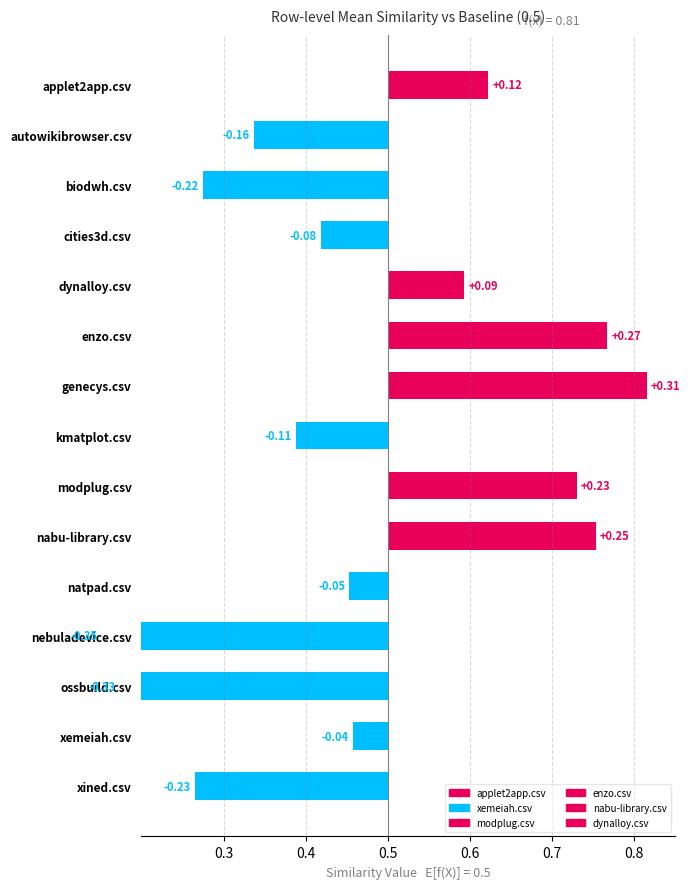

True or false: nabu-library.csv has a value of 0.0 at ossbuild.csv.

False